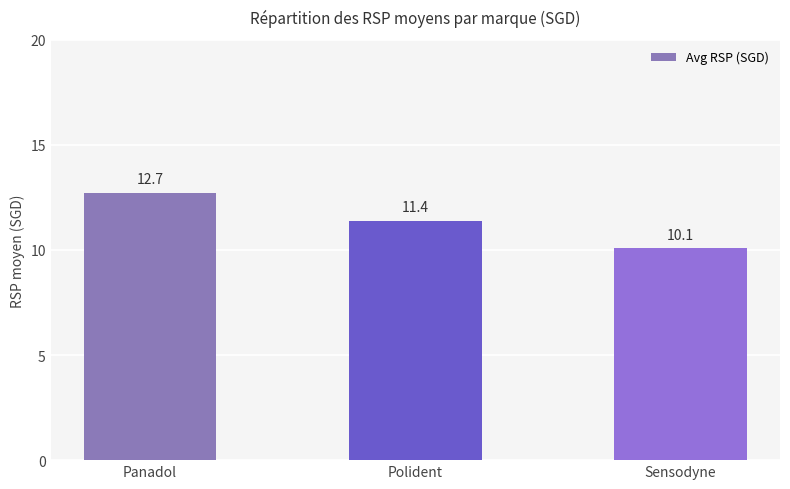

Rank the categories by value from highest to lowest.

Panadol, Polident, Sensodyne